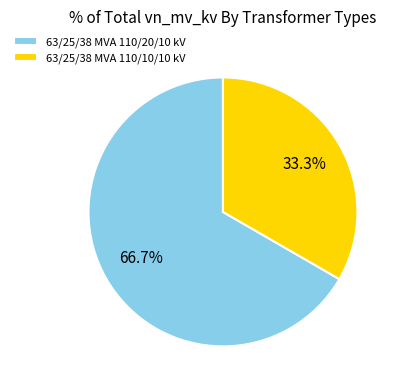

How much of the chart is everything except 63/25/38 MVA 110/10/10 kV?

66.7%